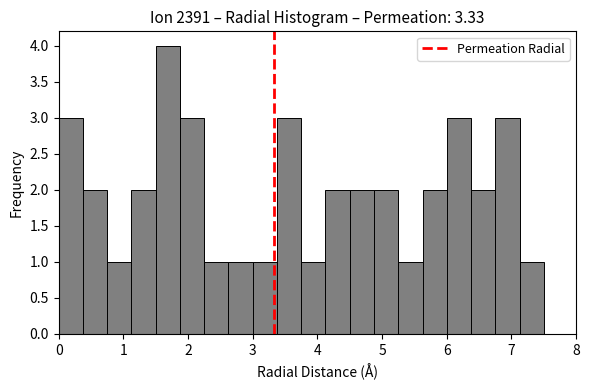

Around what value on the x-axis is the tallest bar? Give the approximate position of its centre, as read against the axis.

1.7